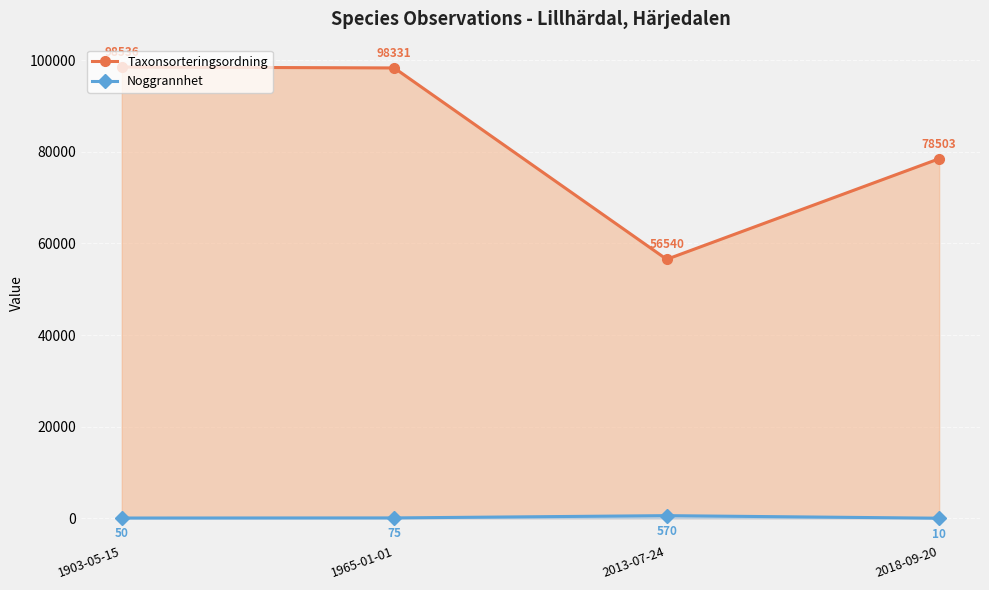

What is the difference between the second highest and minimum values in the Taxonsorteringsordning series?

41791.2